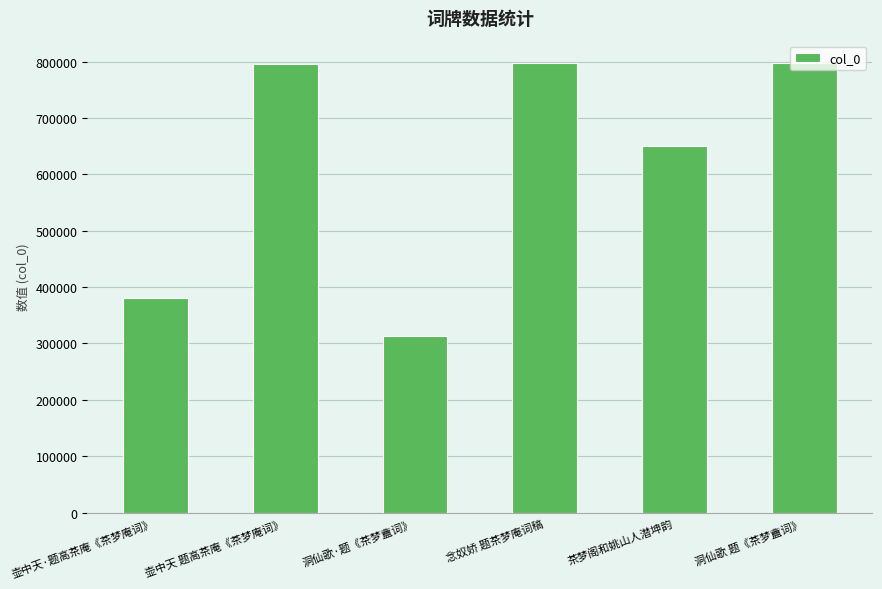

What is the greatest value displayed?

797520